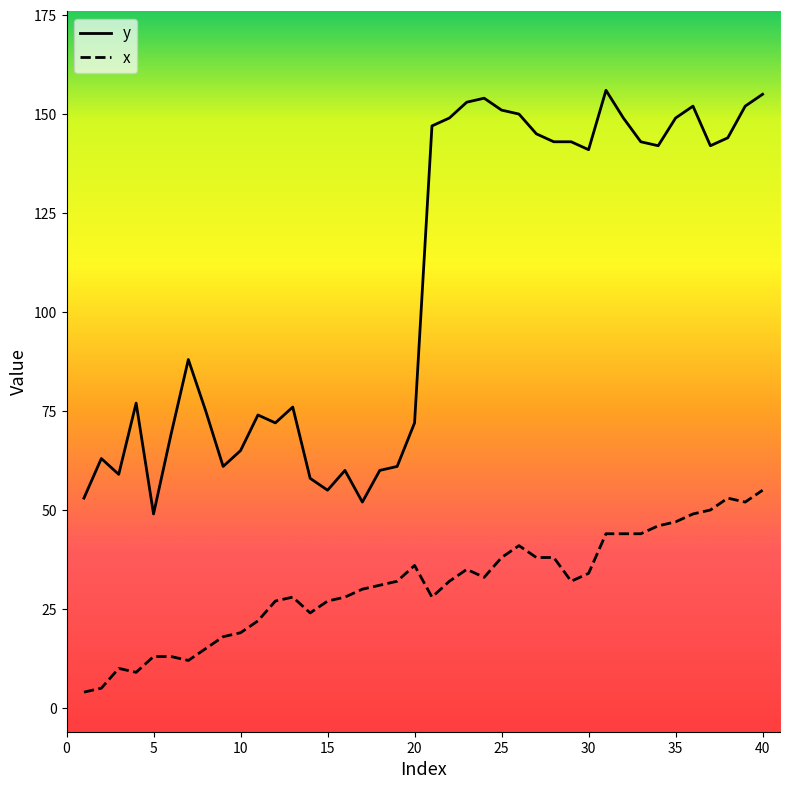

What is the greatest value displayed?

156